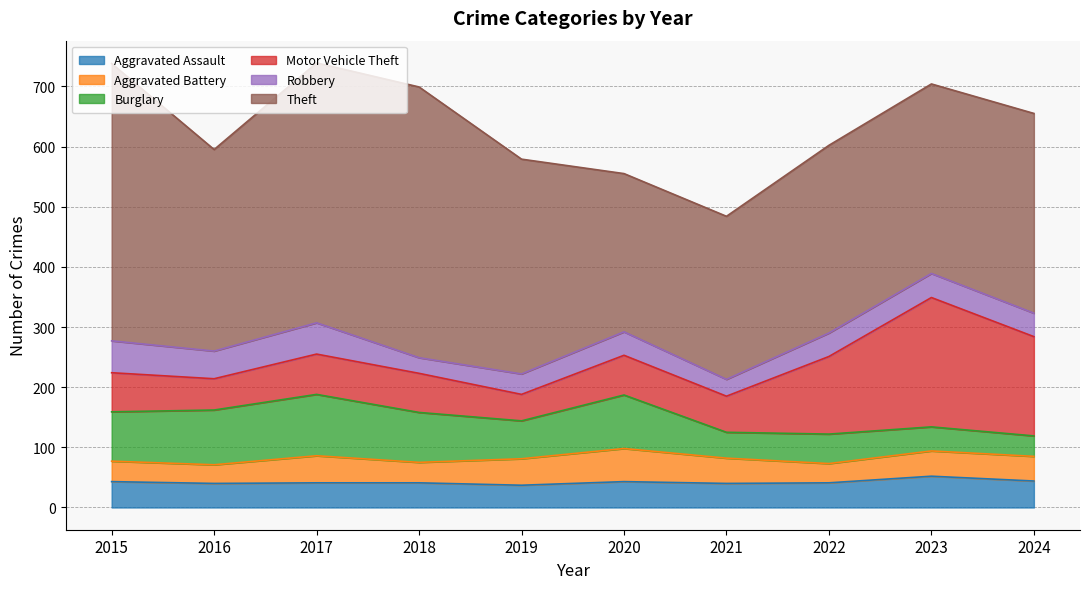

List the series in order of their peak value, lowest first.

Aggravated Assault, Robbery, Aggravated Battery, Burglary, Motor Vehicle Theft, Theft